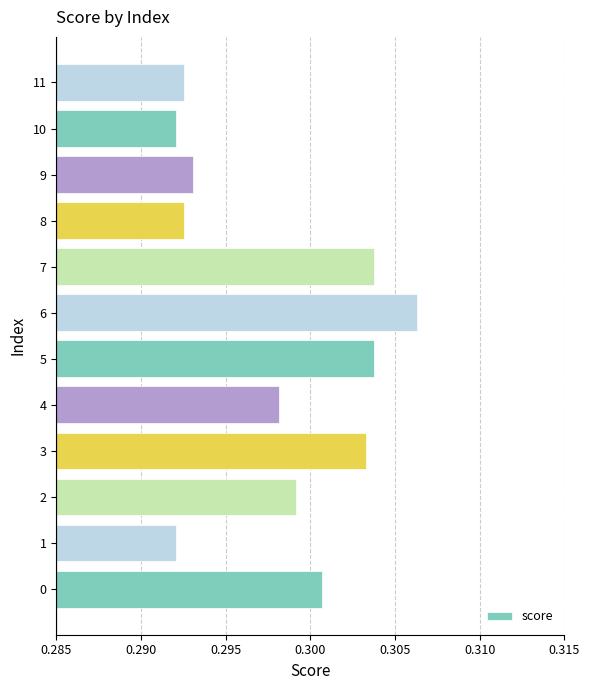

At which category does the chart reach its peak across all series?

6